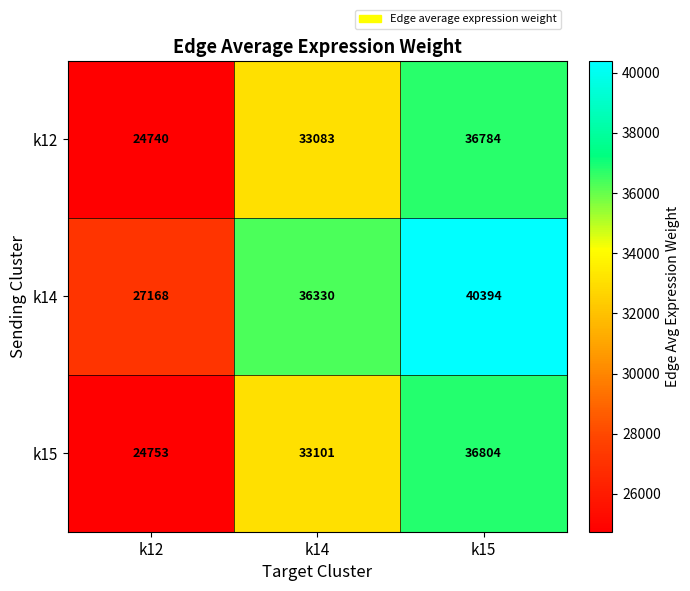

The k14 series shows 19321 at k15. True or false?

False